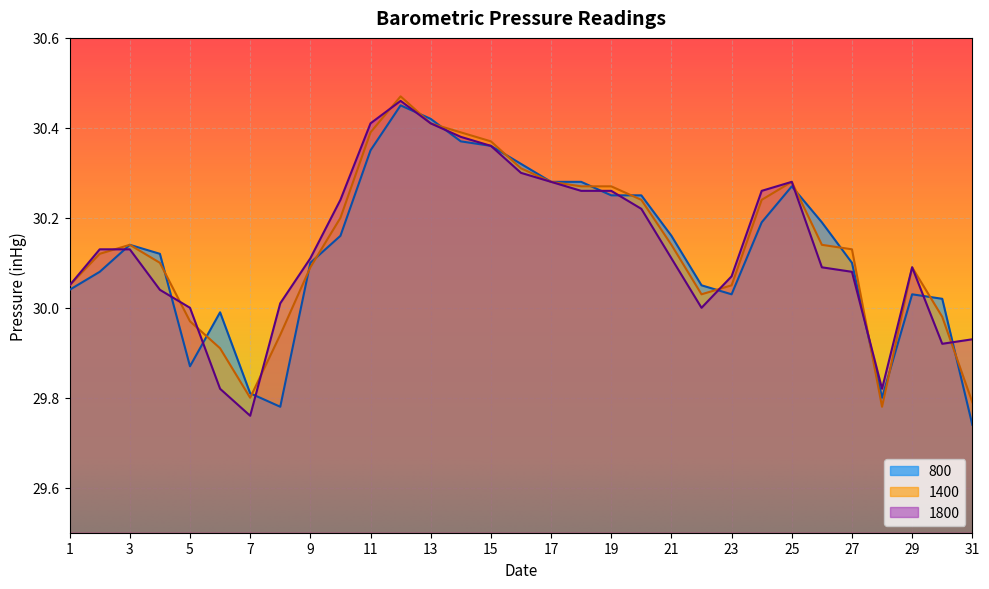

Reading right to left, transcribe all the data shown in this chart.

800: 29.7	30.0	30.0	29.8	30.1	30.2	30.3	30.2	30.0	30.1	30.2	30.2	30.2	30.3	30.3	30.3	30.4	30.4	30.4	30.4	30.4	30.2	30.1	29.8	29.8	30.0	29.9	30.1	30.1	30.1	30.0
1400: 29.8	30.0	30.1	29.8	30.1	30.1	30.3	30.2	30.1	30.0	30.1	30.2	30.3	30.3	30.3	30.3	30.4	30.4	30.4	30.5	30.4	30.2	30.1	29.9	29.8	29.9	30.0	30.1	30.1	30.1	30.1
1800: 29.9	29.9	30.1	29.8	30.1	30.1	30.3	30.3	30.1	30.0	30.1	30.2	30.3	30.3	30.3	30.3	30.4	30.4	30.4	30.5	30.4	30.2	30.1	30.0	29.8	29.8	30.0	30.0	30.1	30.1	30.1